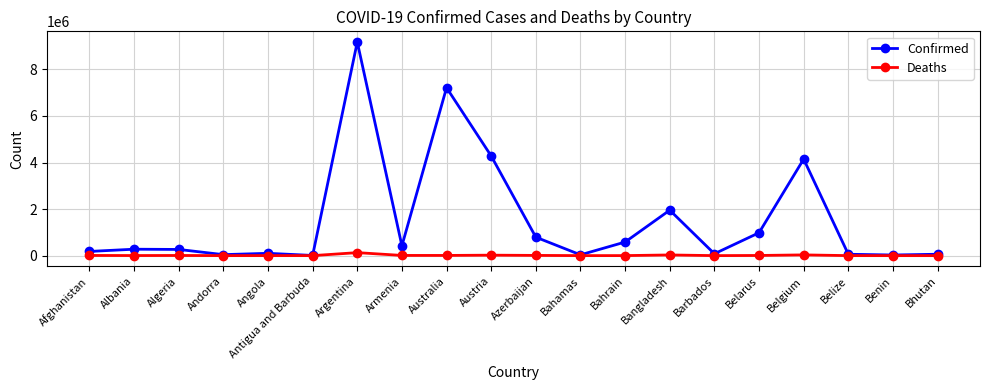

The value of Confirmed at Belarus is 1609217. True or false?

False